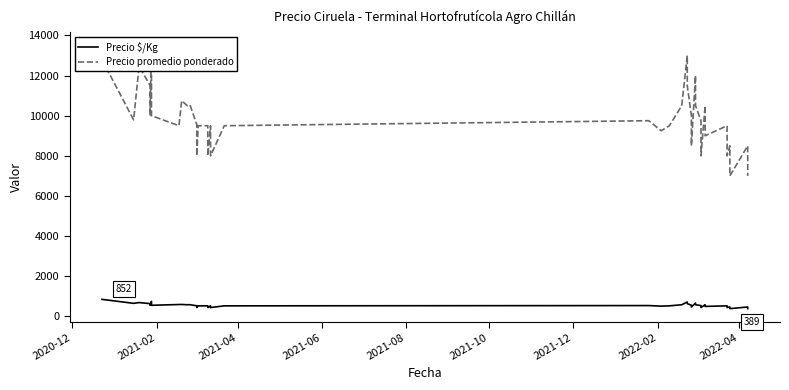

What are all the series names shown in the legend?

Precio $/Kg, Precio promedio ponderado